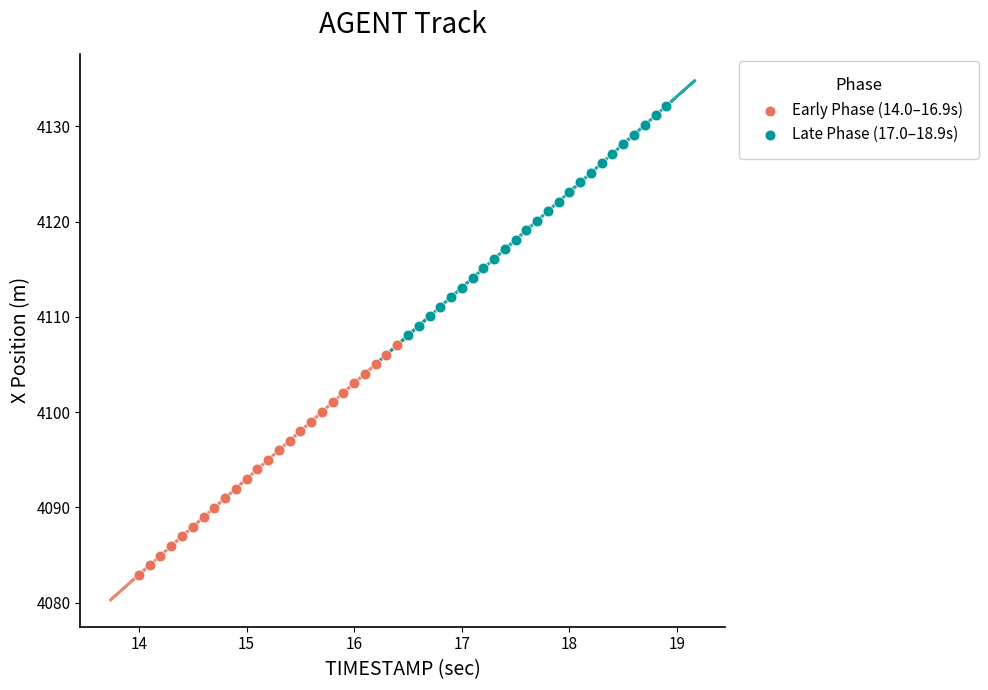

Which series contains the highest Y value?

Late Phase (17.0–18.9s)